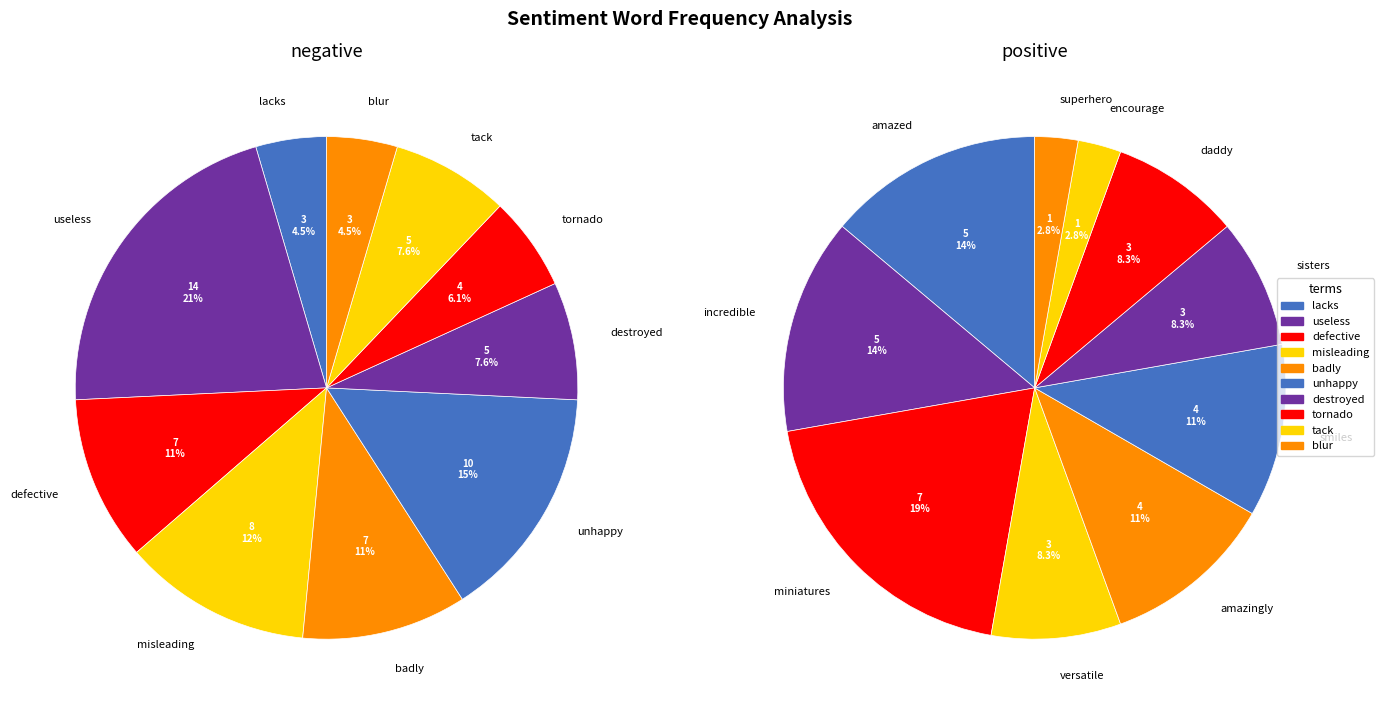

Is there any slice that represents more than half of the pie?

No